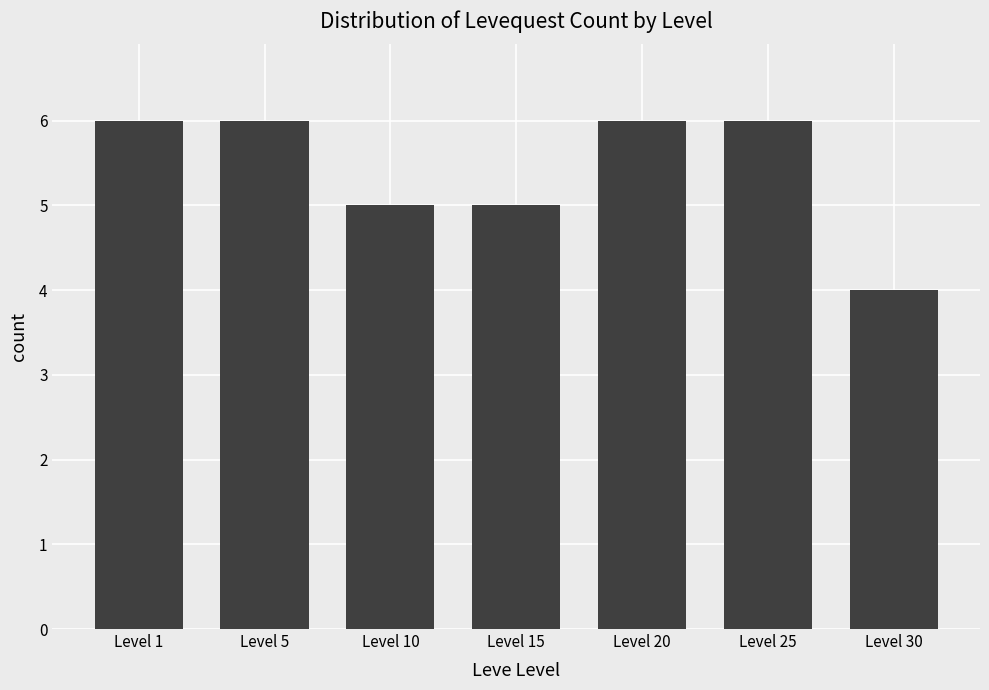

Count the number of categories in the chart.

7